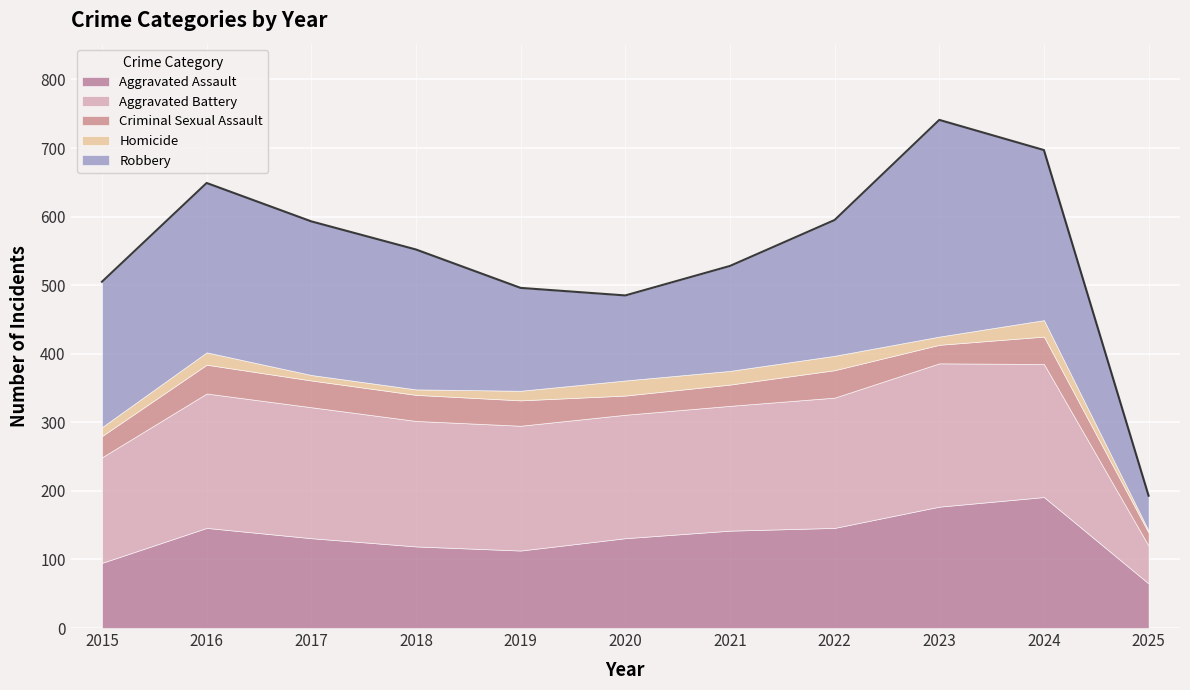

What is the value of the Aggravated Assault point at the 3rd from the left?

131